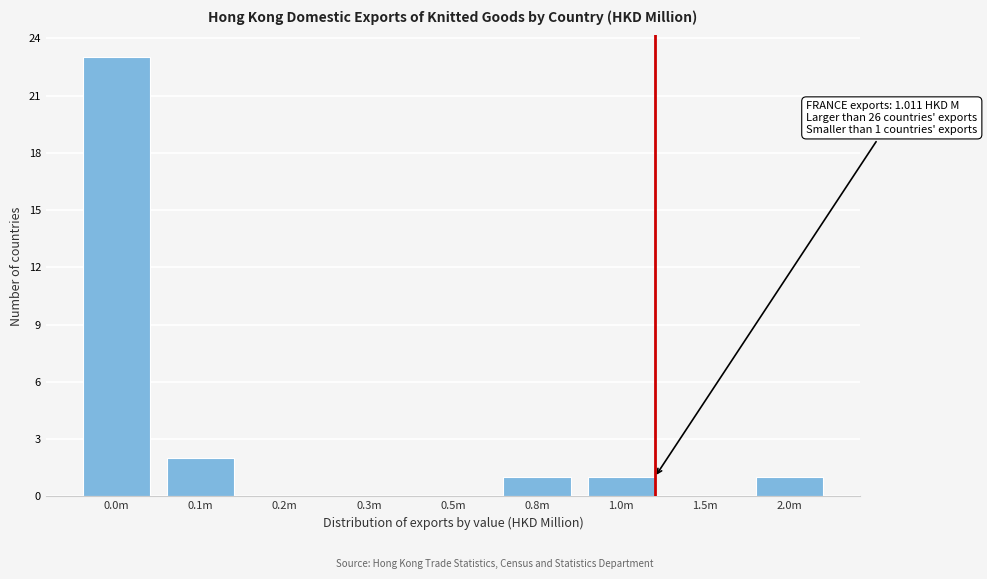

Reading left to right, transcribe all the data shown in this chart.

0.0m=23	0.1m=2	0.2m=0	0.3m=0	0.5m=0	0.8m=1	1.0m=1	1.5m=0	2.0m=1